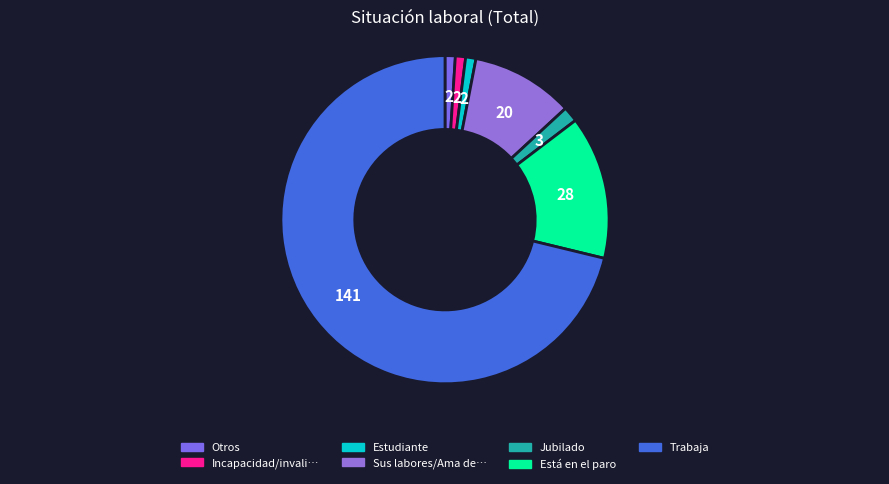

Count the number of slices in the pie.

7